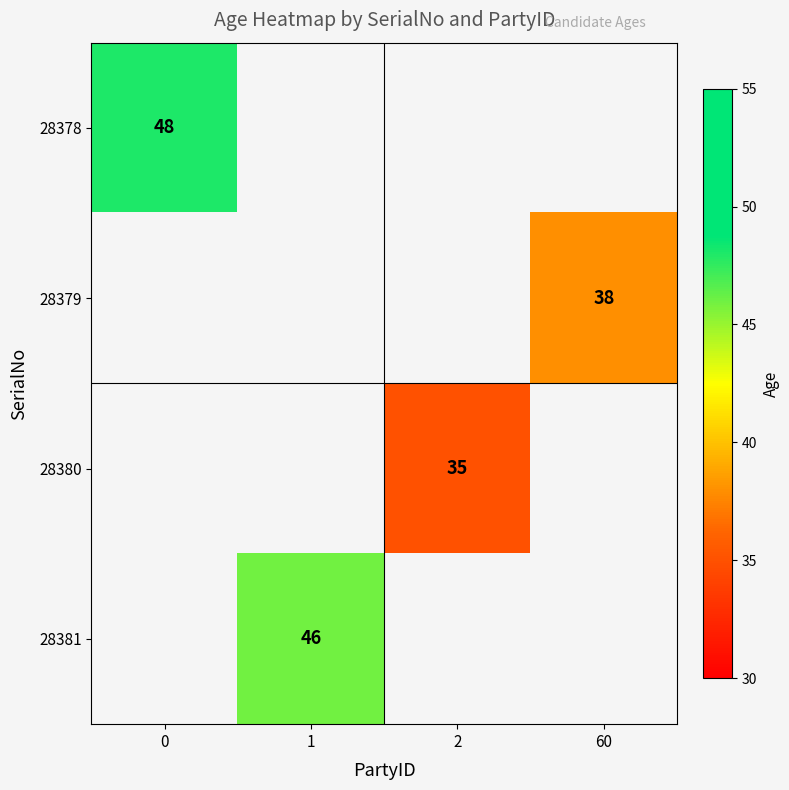

Is it true that 28379 equals 25 at 60?

False